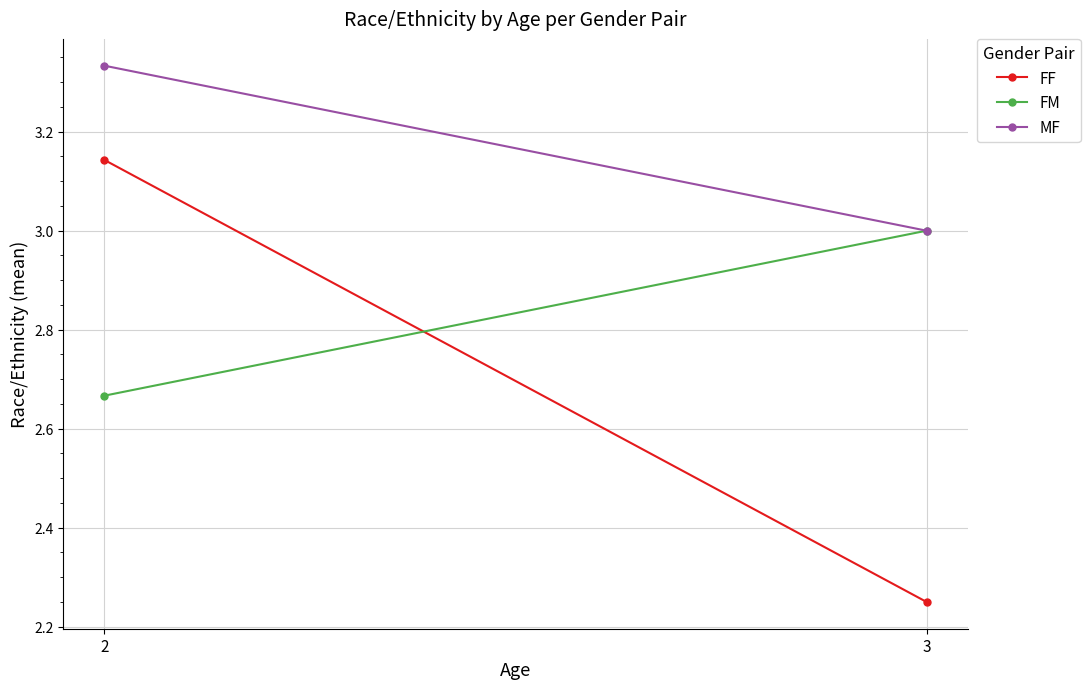

Reading left to right, transcribe all the data shown in this chart.

FF: 2=3.1	3=2.2
FM: 2=2.7	3=3.0
MF: 2=3.3	3=3.0